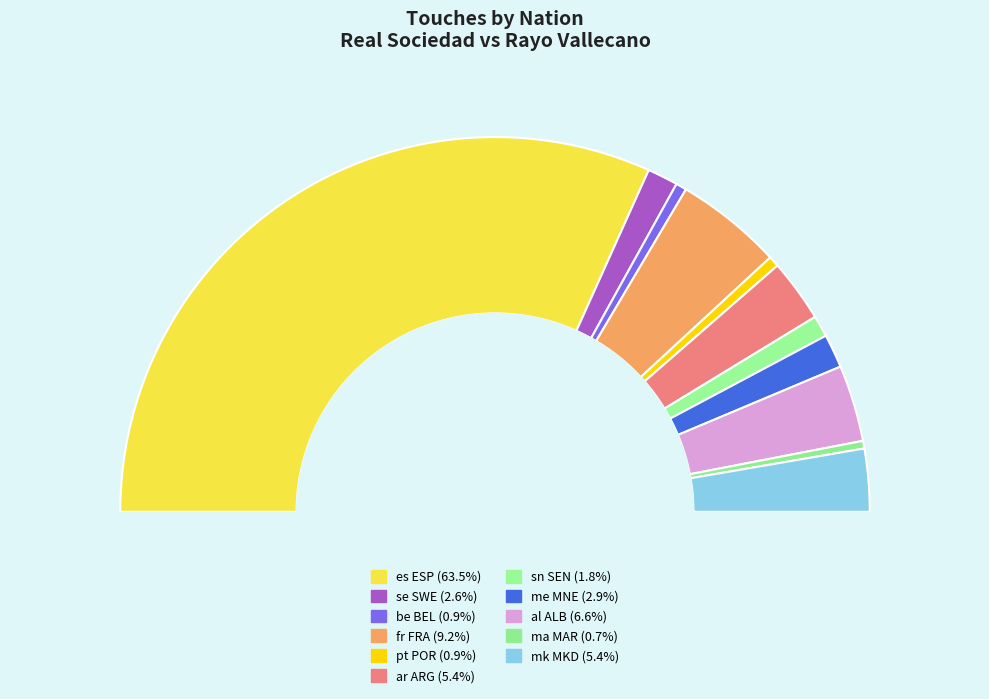

Is it true that ma MAR is 11% of the pie?

False